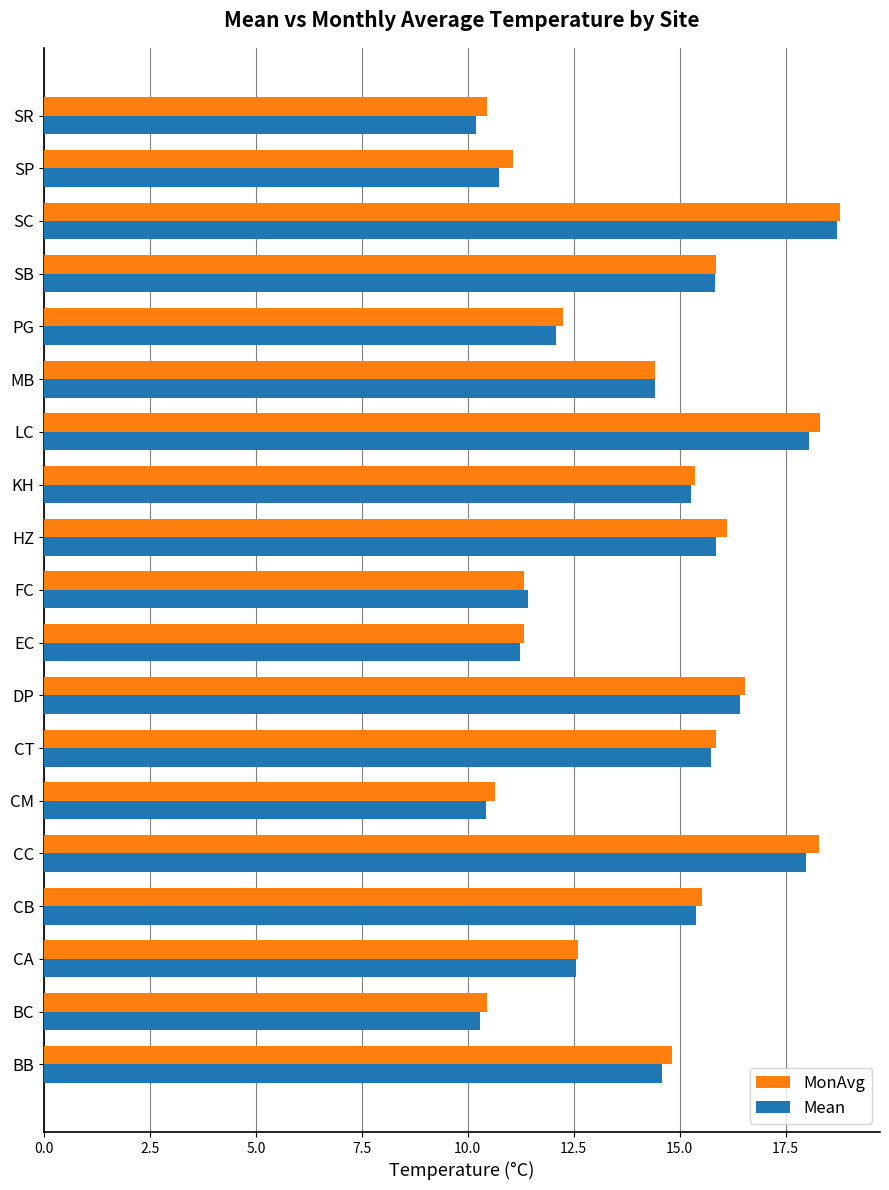

What is the difference between the maximum and minimum values in the Mean series?

8.5